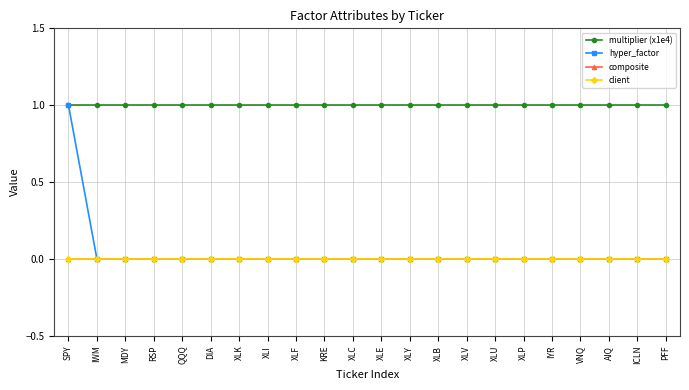

What is the difference between the highest and lowest values at IWM?

1